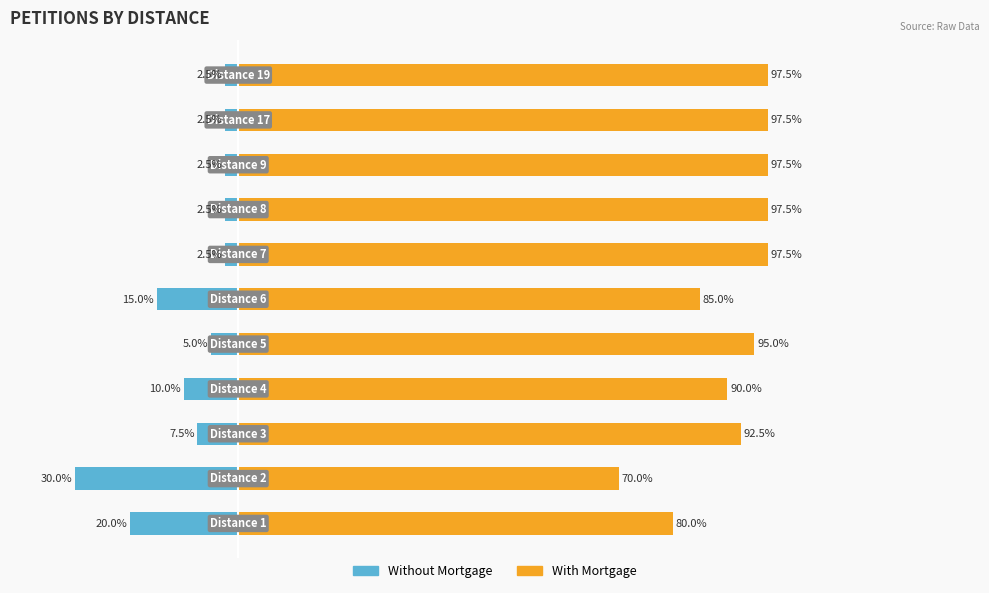

At which category is the sum across all series the highest?

6